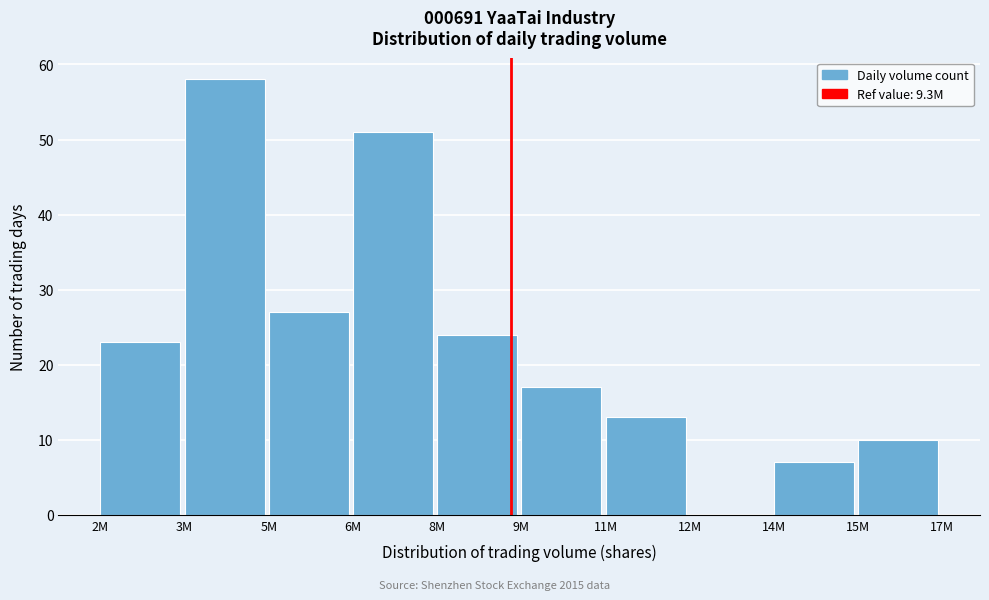

Reading left to right, list all the values displayed in this chart.

2M=23	3M=58	5M=27	6M=51	8M=24	9M=17	11M=13	12M=0	14M=7	15M=10